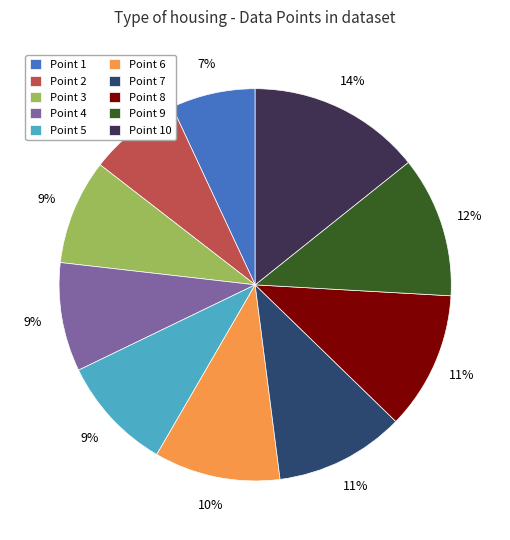

Is it true that Point 9 is 3% of the pie?

False